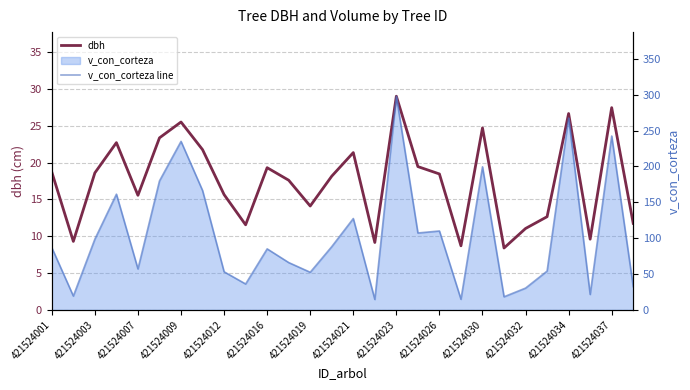

At 421524012, list the series in order from smallest to largest.

dbh, v_con_corteza line